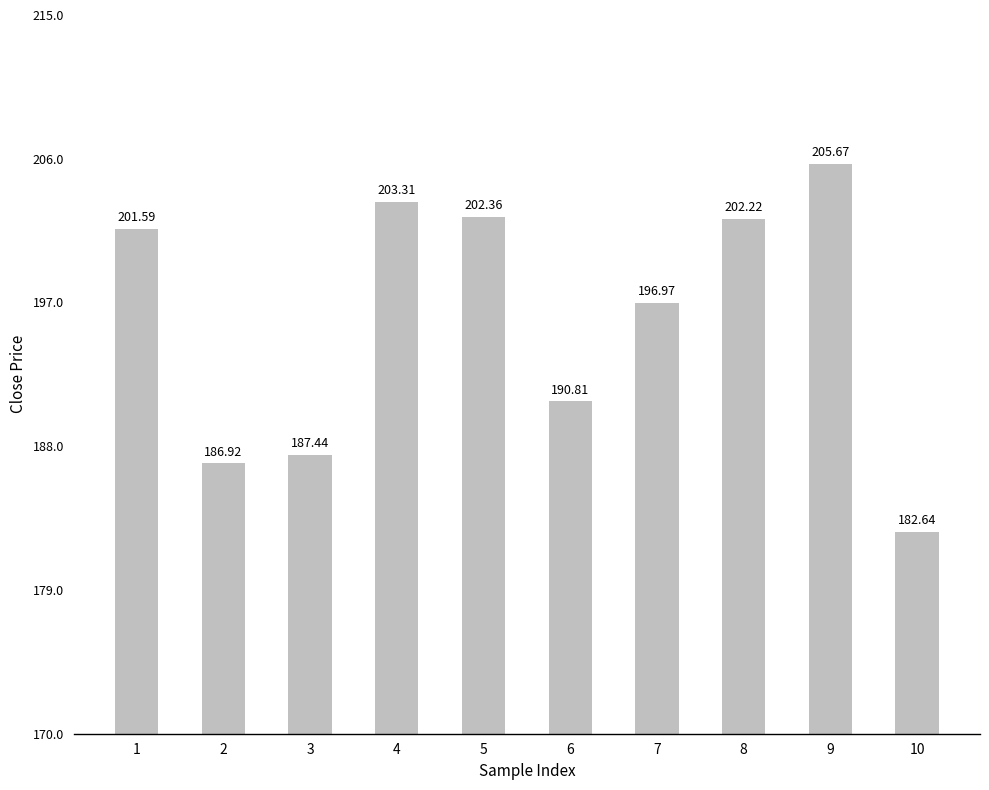

Are the bars horizontal?

No